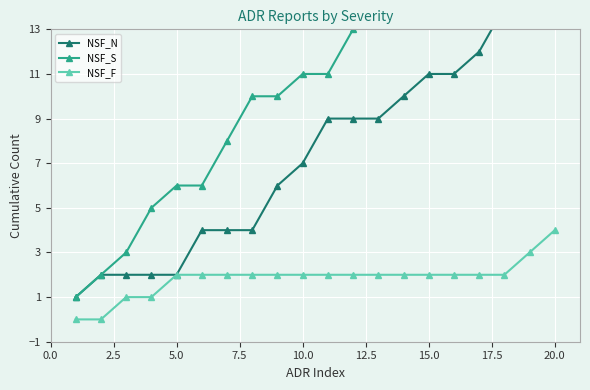

Is it true that NSF_F equals 4 at 20.0?

True